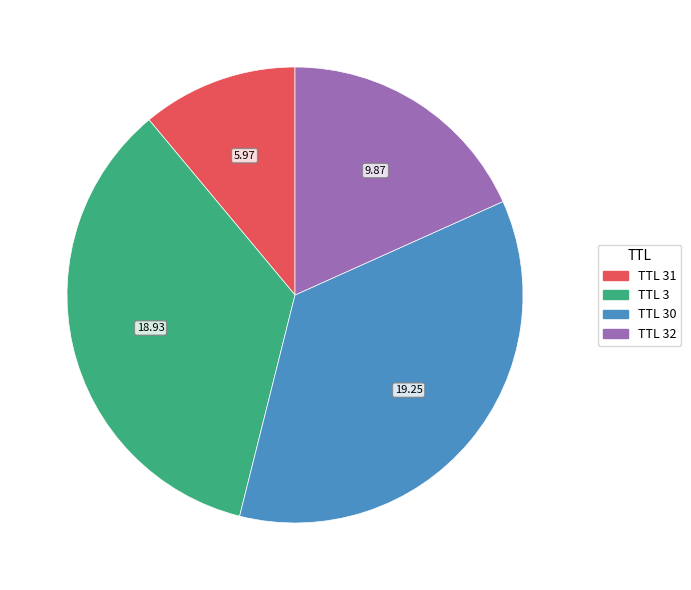

Is TTL 30 the majority of the pie?

No